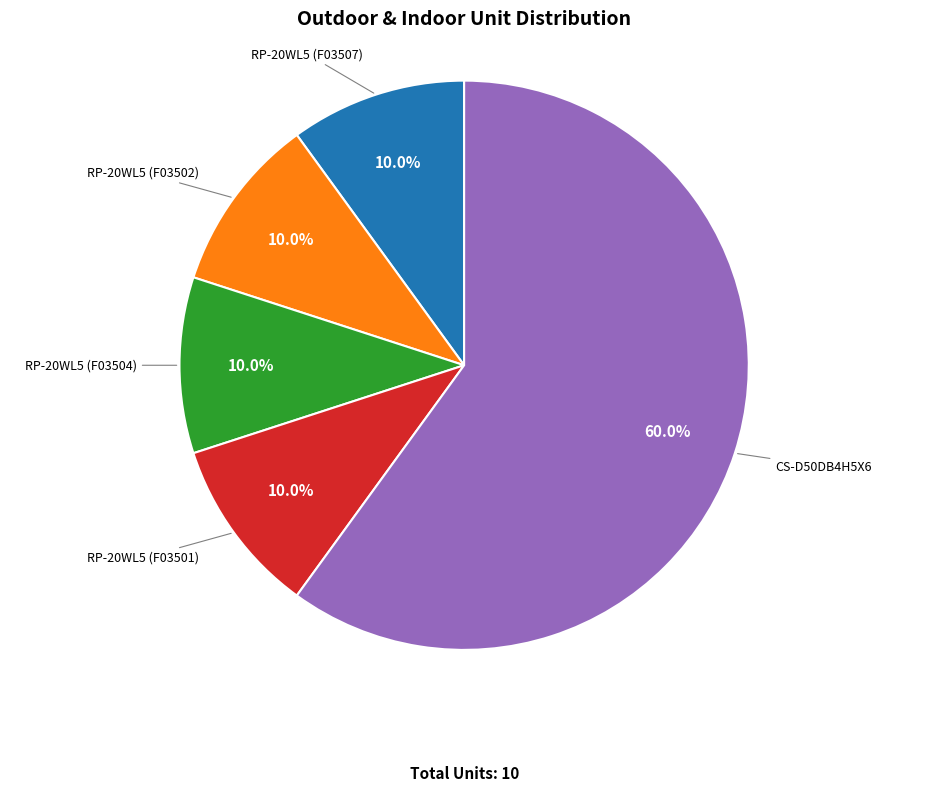

Is there any slice that represents more than half of the pie?

Yes